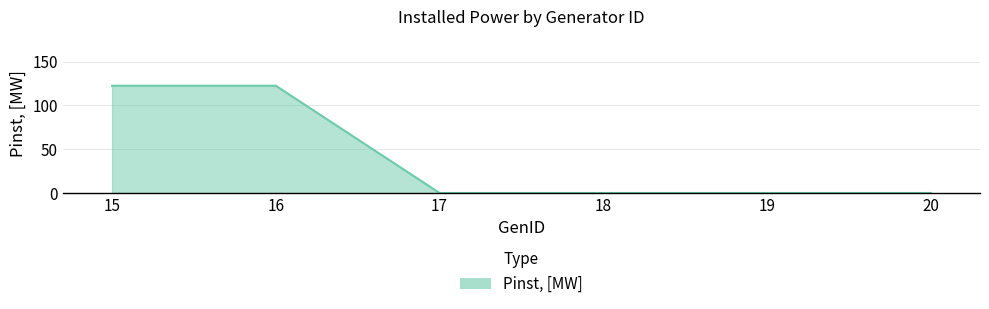

Between 15 and 18, which is larger?

15